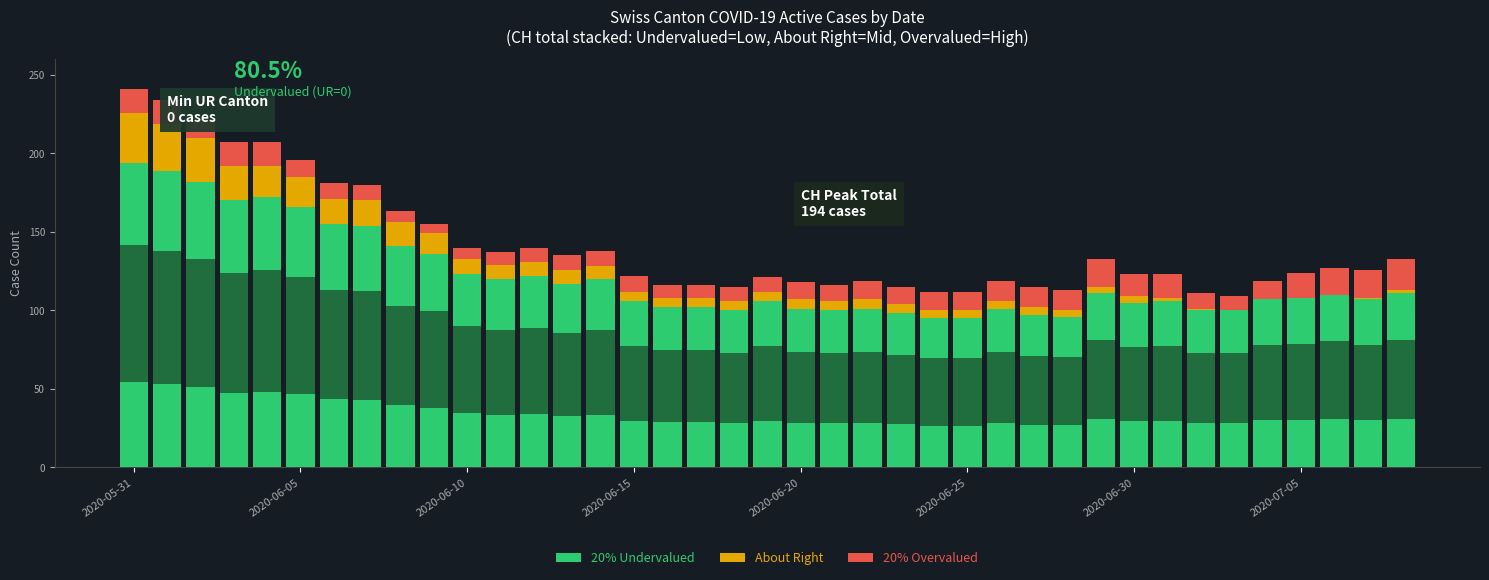

Which series has the largest range (max minus min)?

20% Undervalued